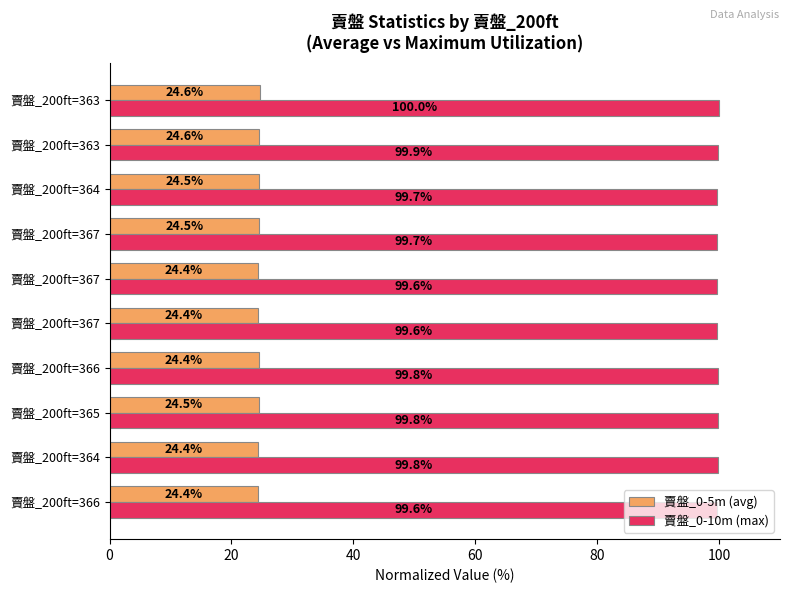

Count the number of categories in the chart.

10